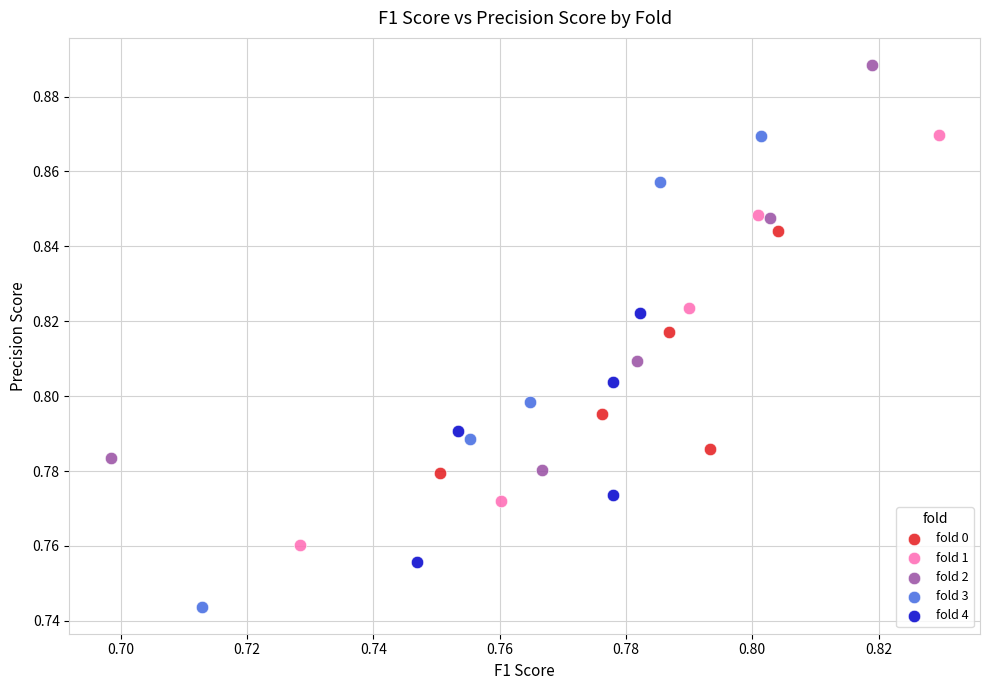

Which series contains the highest Y value?

fold 2